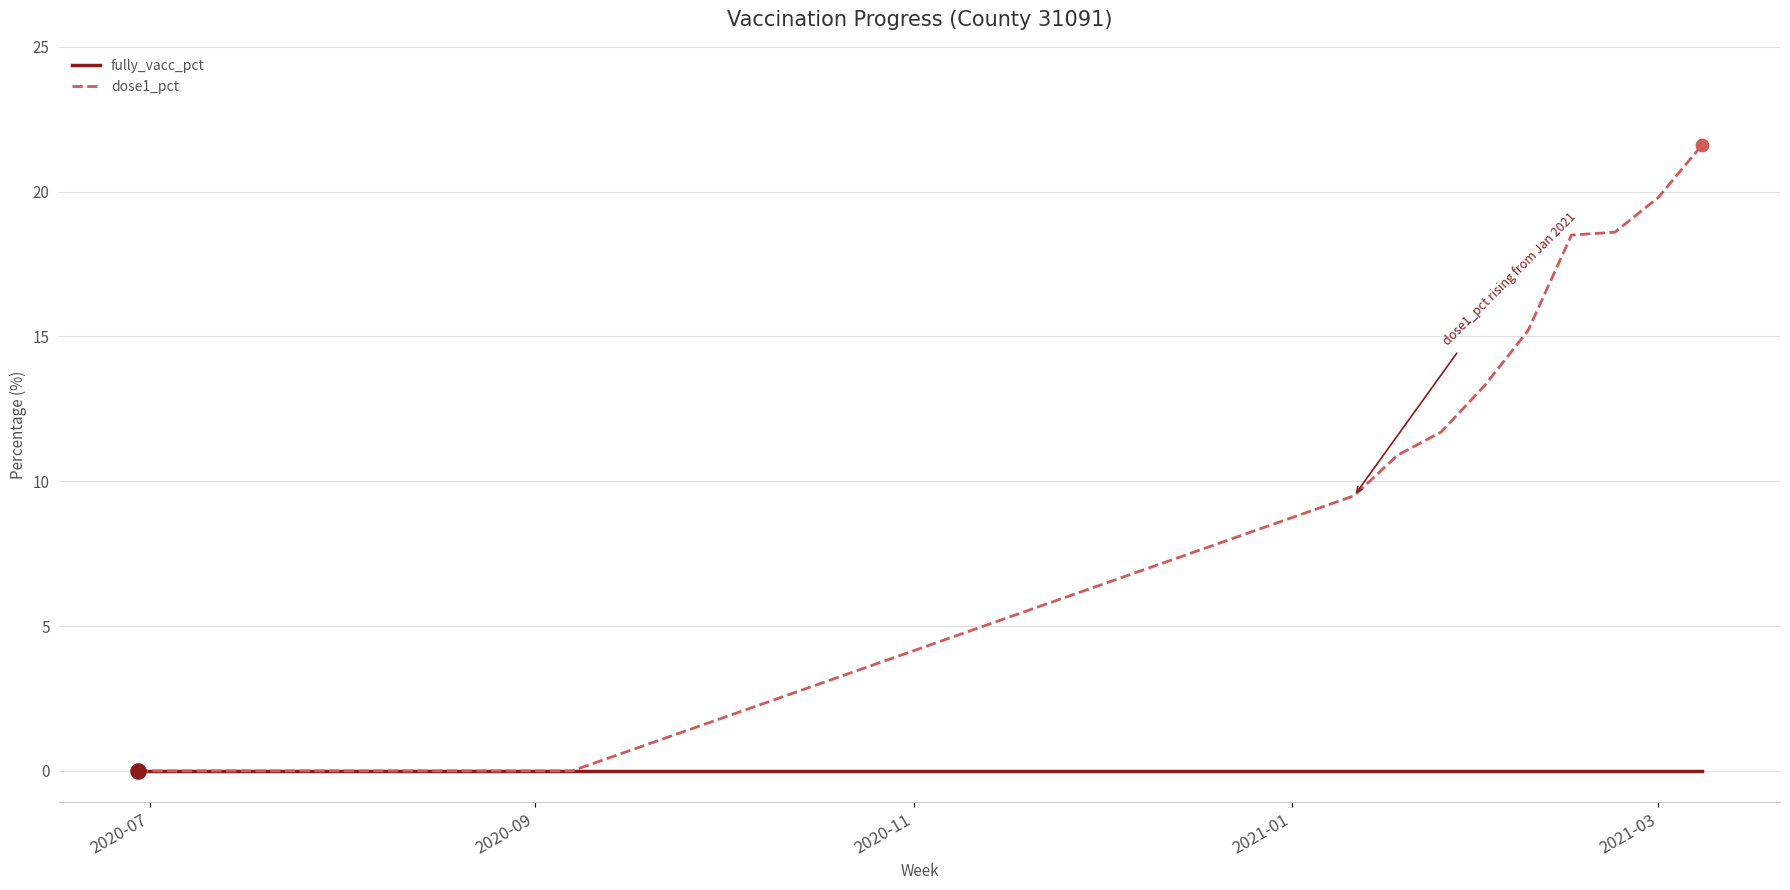

Which series has the largest range (max minus min)?

dose1_pct